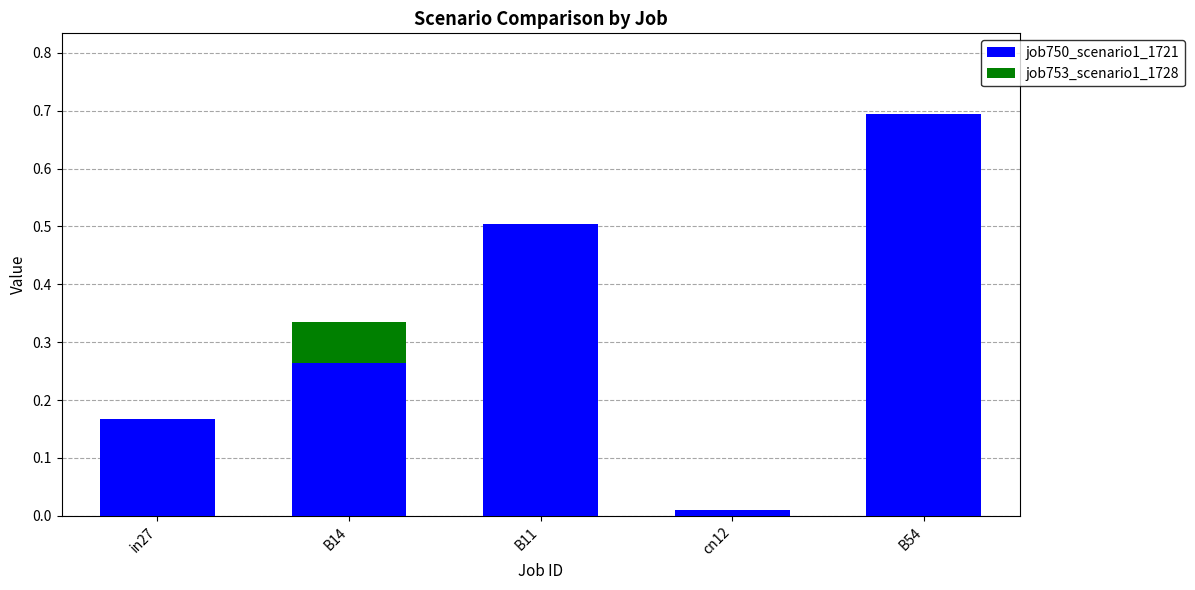

Does the chart contain stacked bars?

Yes